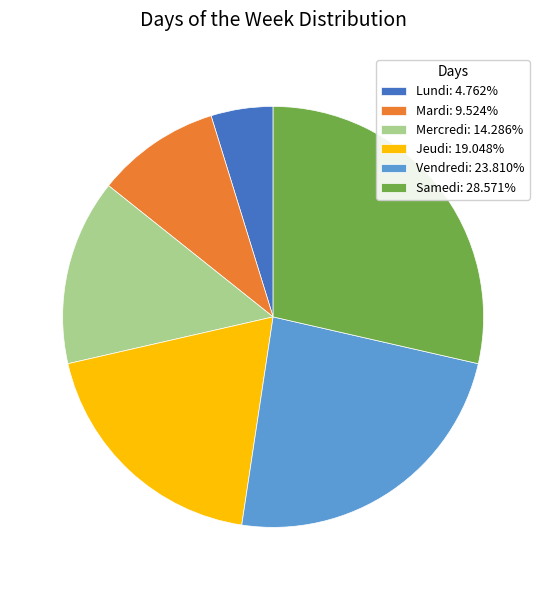

True or false: Samedi accounts for 37% of the total.

False